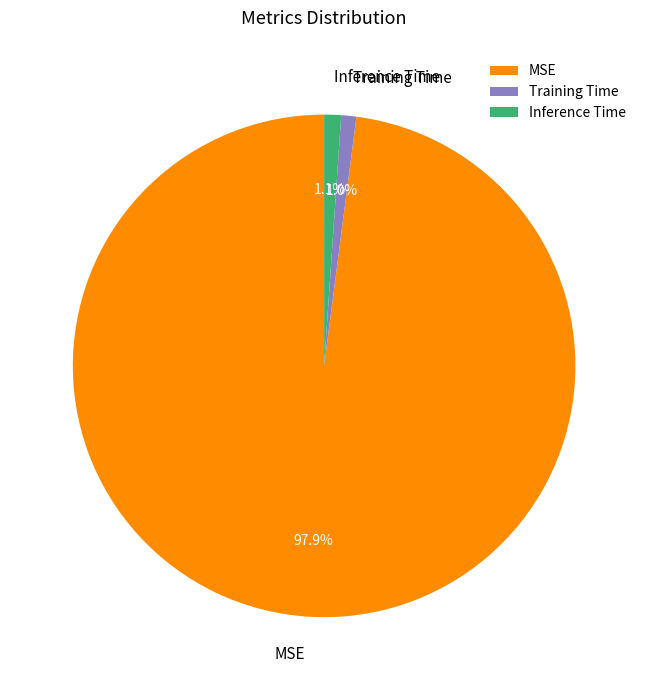

To the nearest percent, what is the difference between the largest and smallest slice percentages?

97%